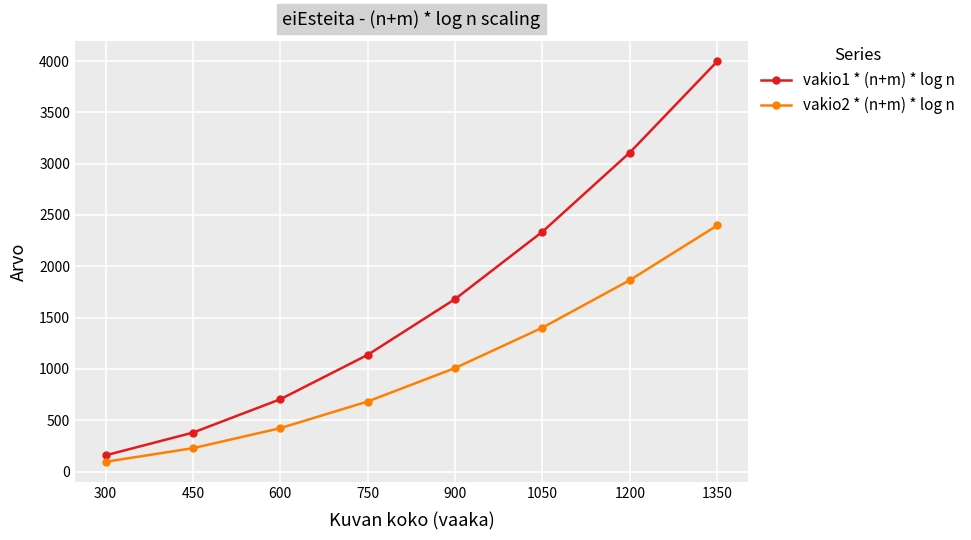

True or false: vakio2 * (n+m) * log n and vakio1 * (n+m) * log n intersect in this chart.

False